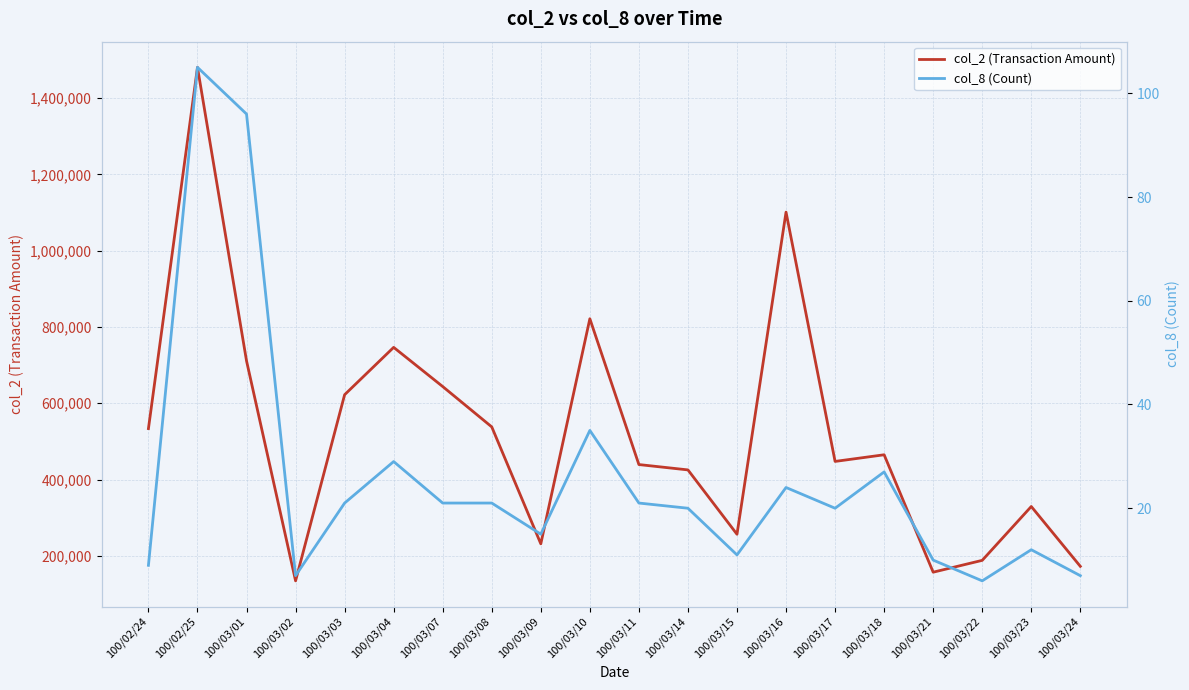

True or false: col_8 (Count) and col_2 (Transaction Amount) cross at least once.

False